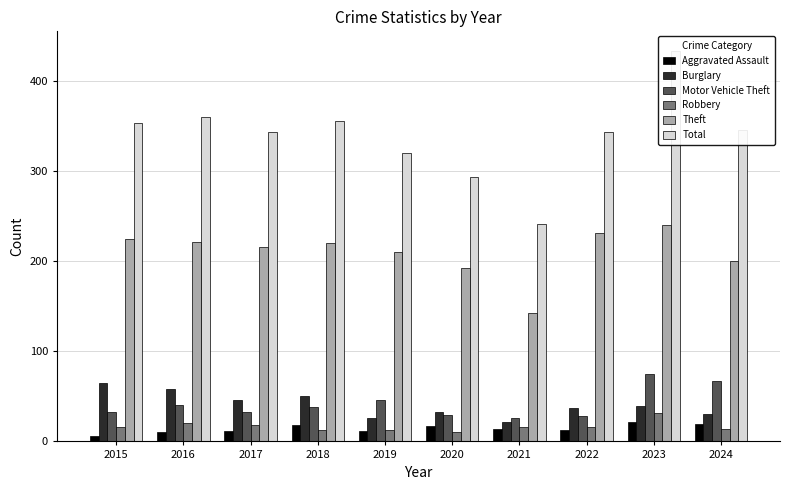

What is the sum of the Theft values at 2020 and 2018?

413